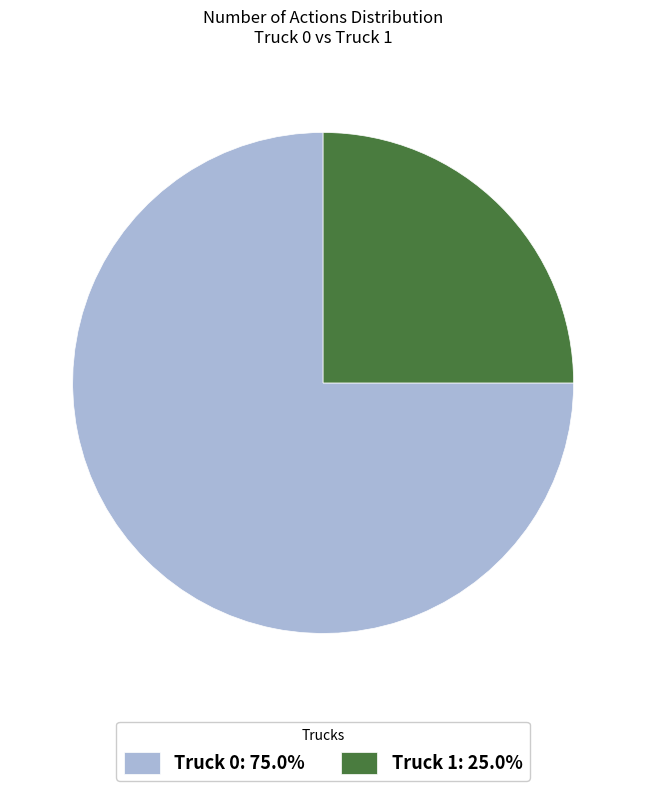

Rank the categories by value from lowest to highest.

Truck 1, Truck 0